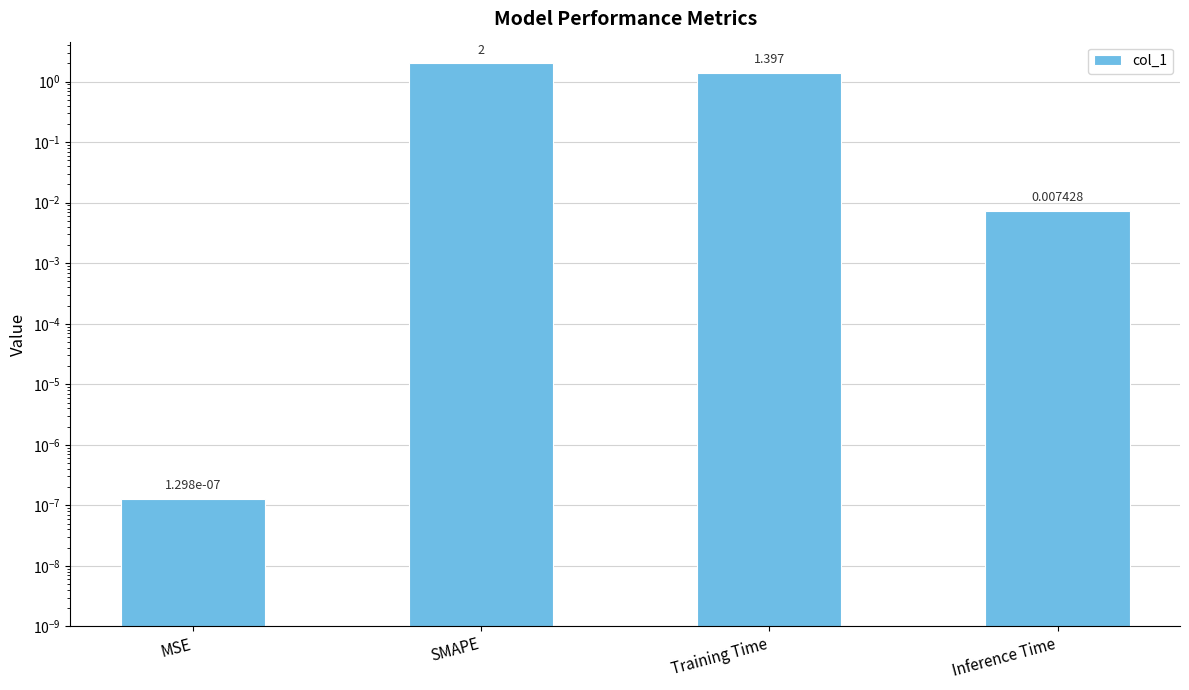

Rank the categories by value from highest to lowest.

SMAPE, Training Time, Inference Time, MSE